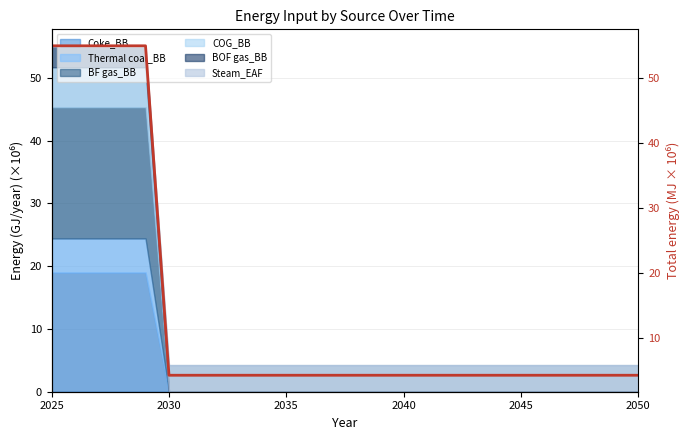

How many lines are shown in the chart?

1